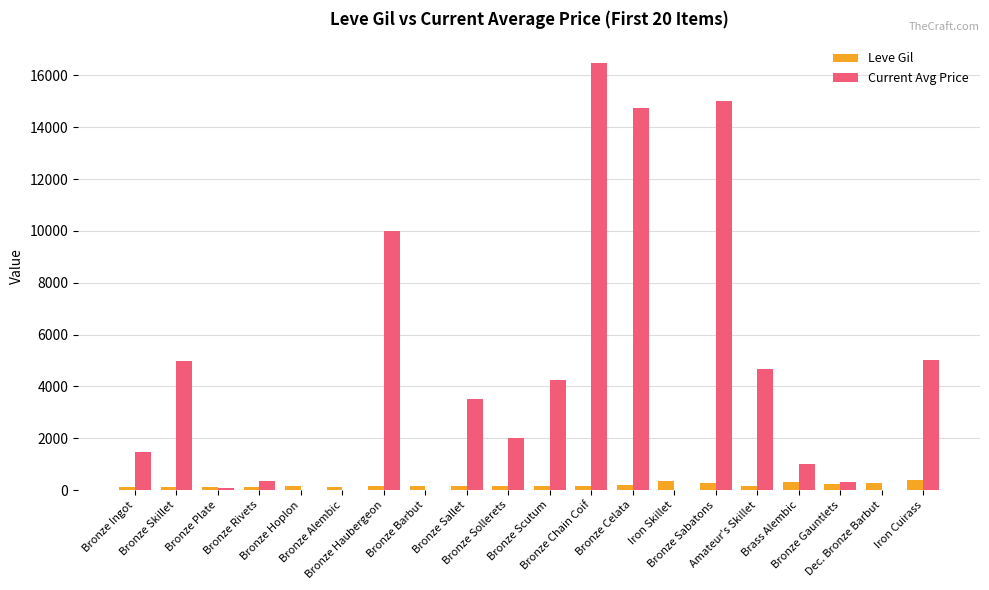

What is the sum of all Current Avg Price values?

83907.0